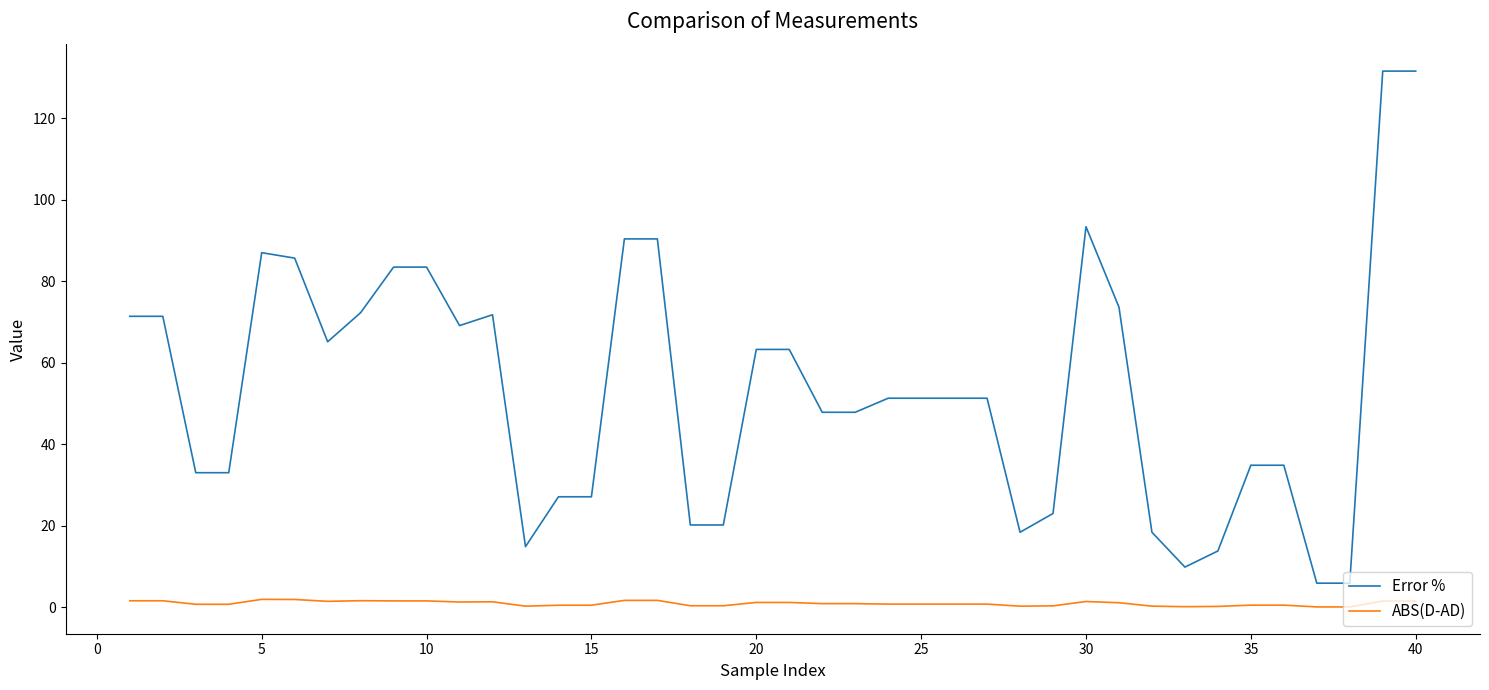

How many series are shown in this chart?

2